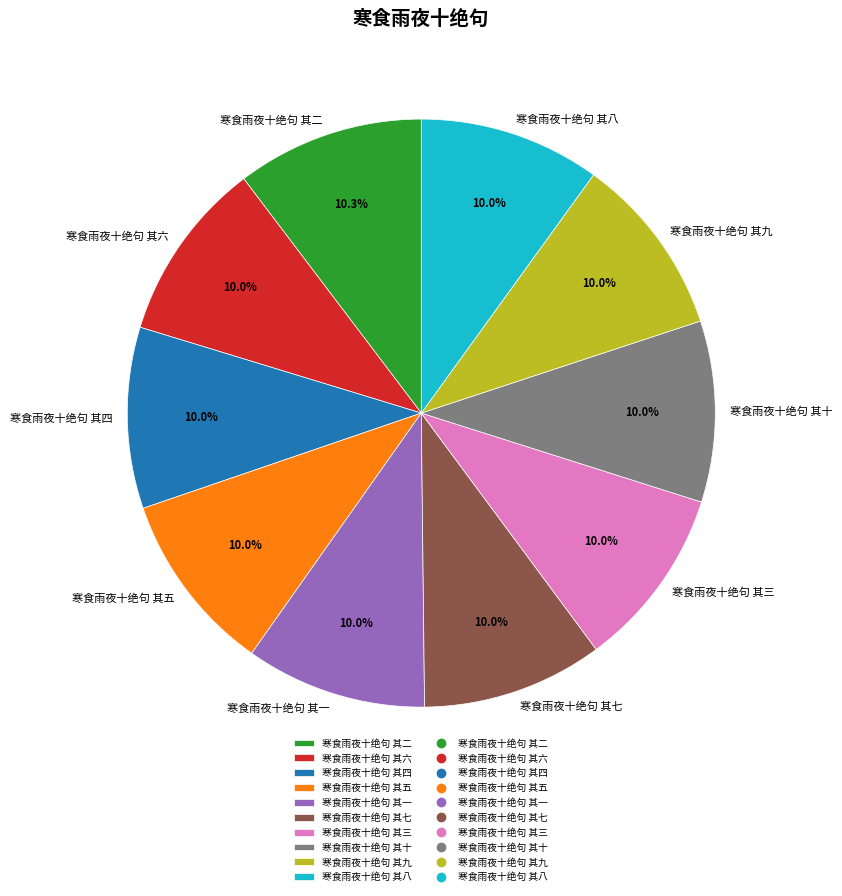

How many slices are in this pie chart?

10